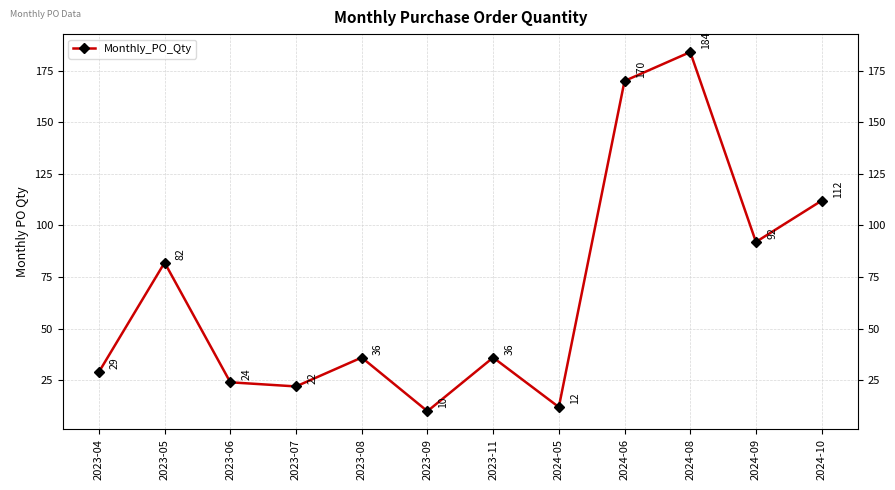

What is the average value?

67